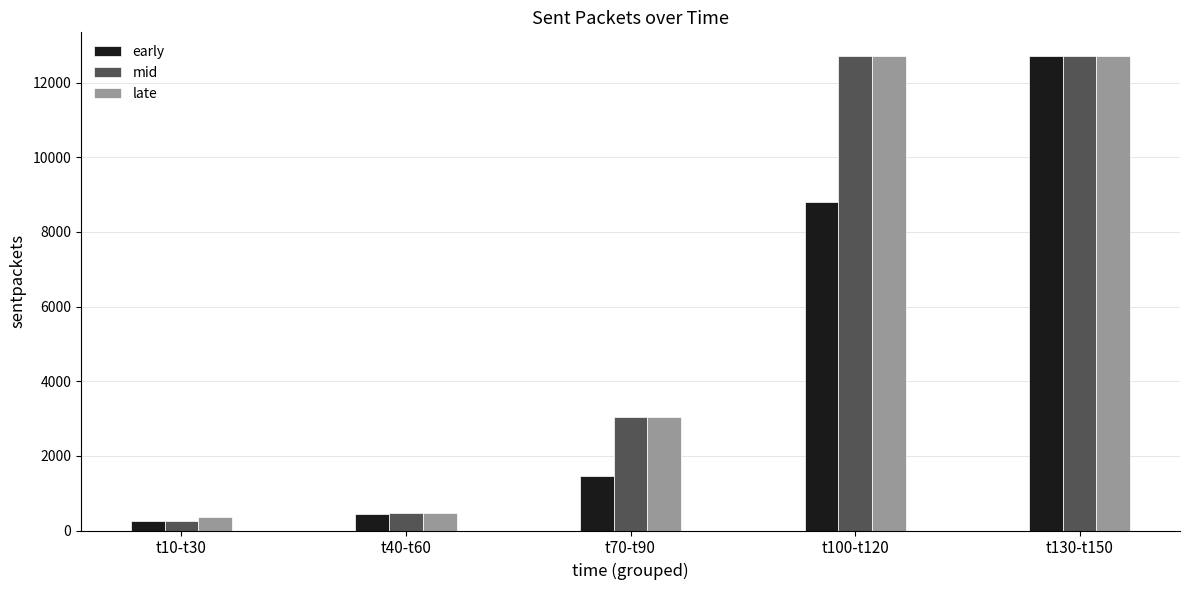

Where is late nearest to the value 6531?

t70-t90